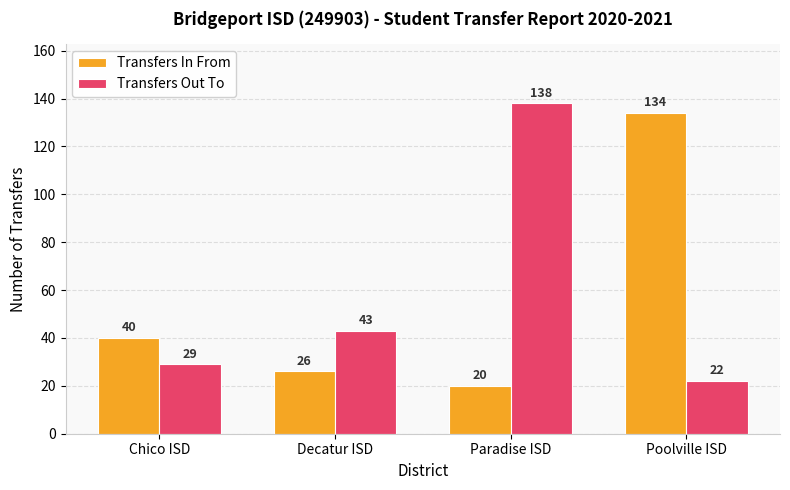

Which category has the lowest value in the Transfers In From series?

Paradise ISD